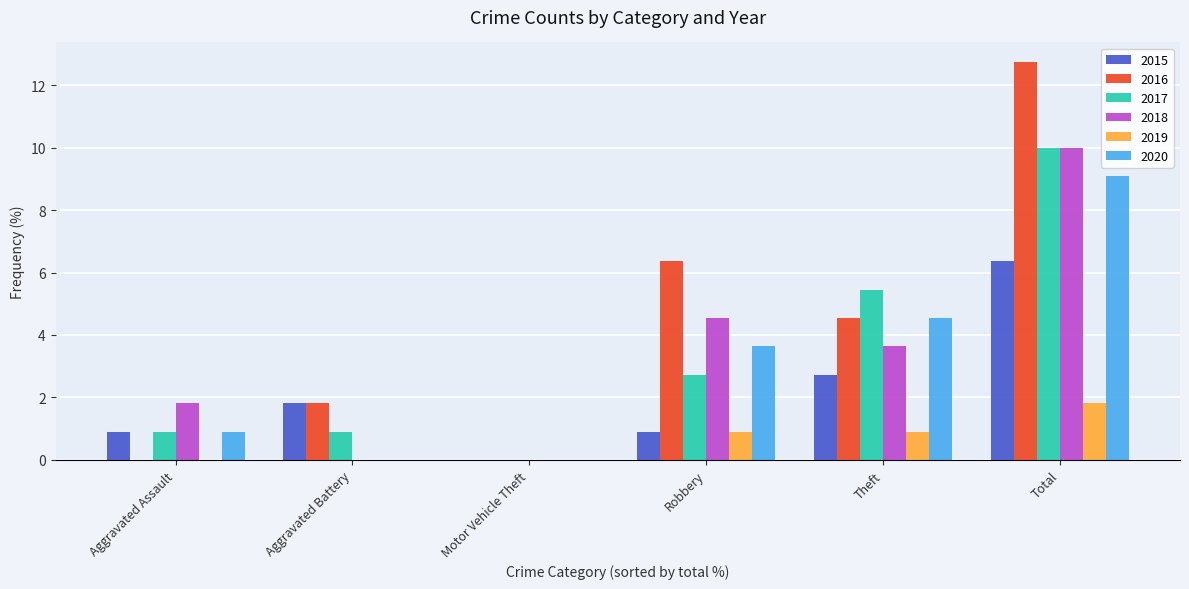

Which series has the largest total across all categories?

2016